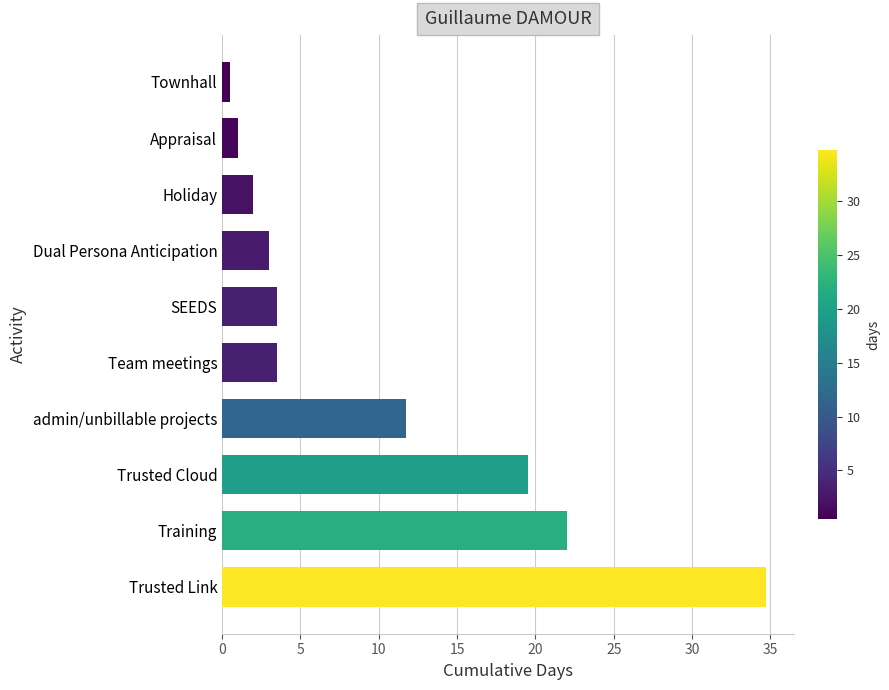

Reading bottom to top, list all the values displayed in this chart.

Trusted Link=34.8	Training=22.0	Trusted Cloud=19.5	admin/unbillable projects=11.8	Team meetings=3.5	SEEDS=3.5	Dual Persona Anticipation=3.0	Holiday=2.0	Appraisal=1.0	Townhall=0.5